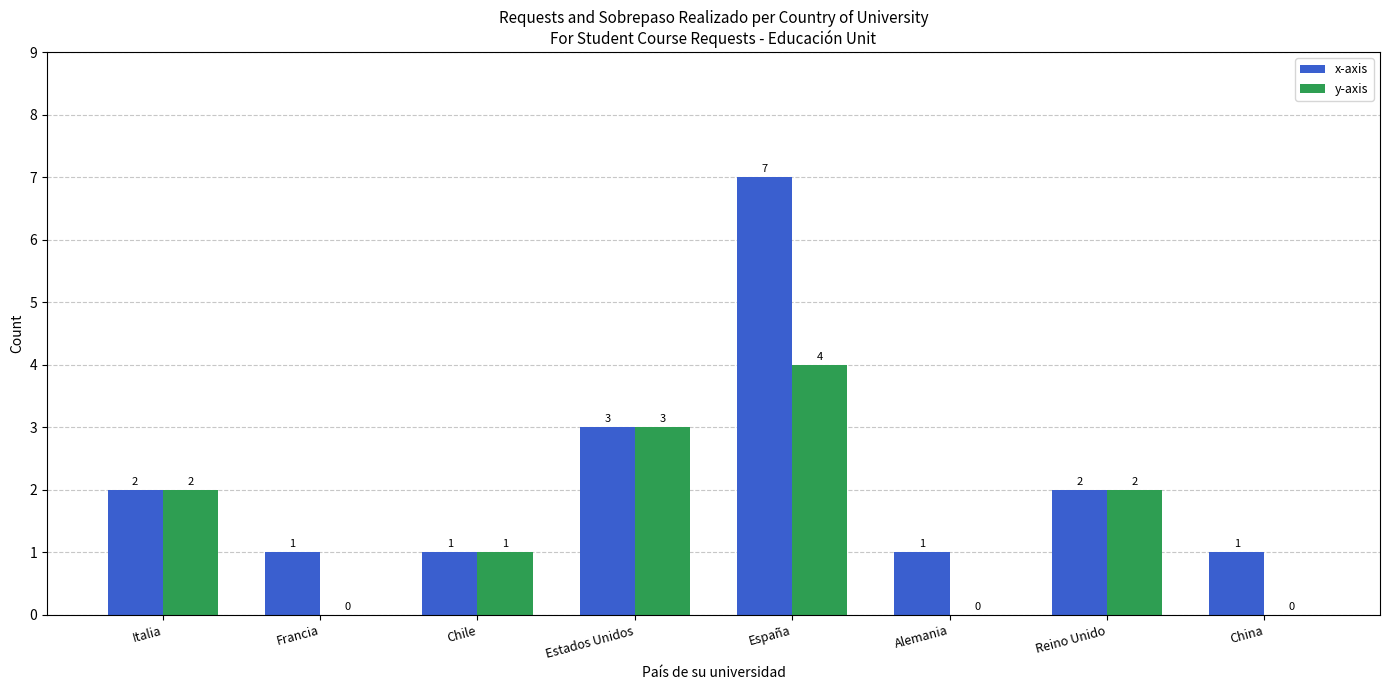

Reading left to right, list all the values displayed in this chart.

x-axis: Italia=2	Francia=1	Chile=1	Estados Unidos=3	España=7	Alemania=1	Reino Unido=2	China=1
y-axis: Italia=2	Francia=0	Chile=1	Estados Unidos=3	España=4	Alemania=0	Reino Unido=2	China=0